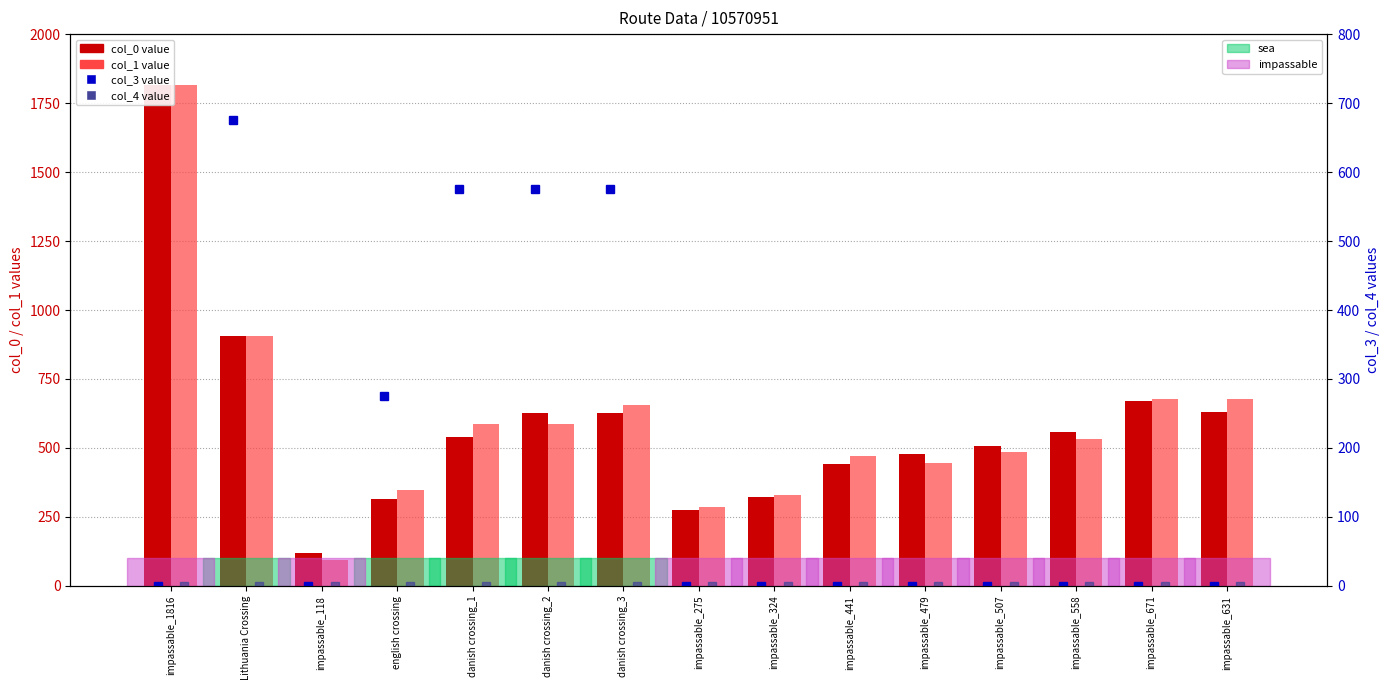

Reading left to right, what are all the values shown in this chart?

col_0 value: 1816	906	118	316	538	626	626	275	324	441	479	507	558	671	631
col_1 value: 1815	905	94	346	588	588	654	285	328	470	447	486	534	679	679
col_3 value: 0	676	0	276	576	576	576	0	0	0	0	0	0	0	0
col_4 value: 0	0	0	0	0	0	0	0	0	0	0	0	0	0	0